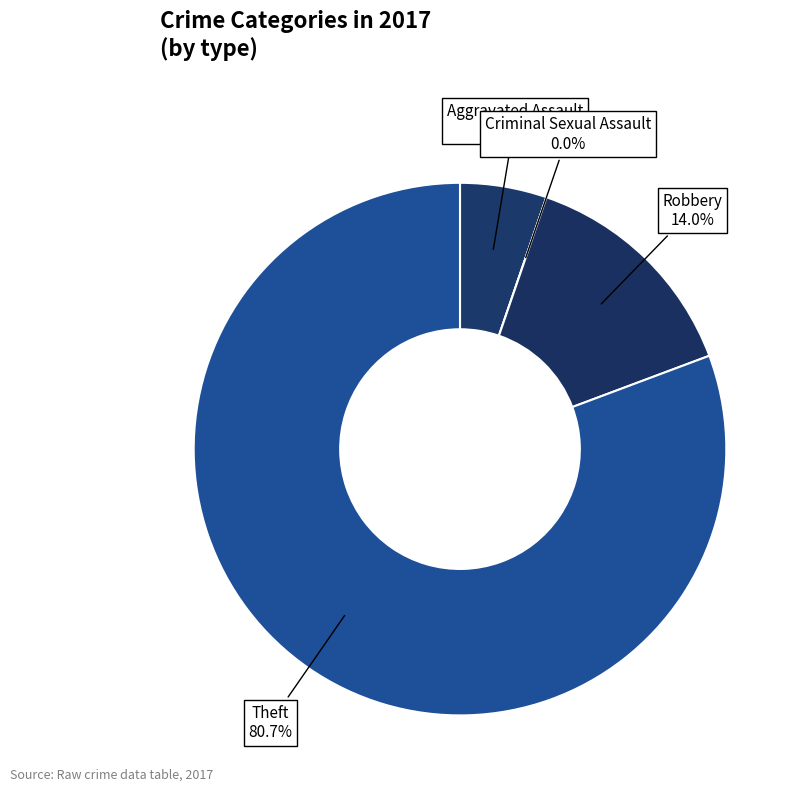

Is Criminal Sexual Assault the majority of the pie?

No